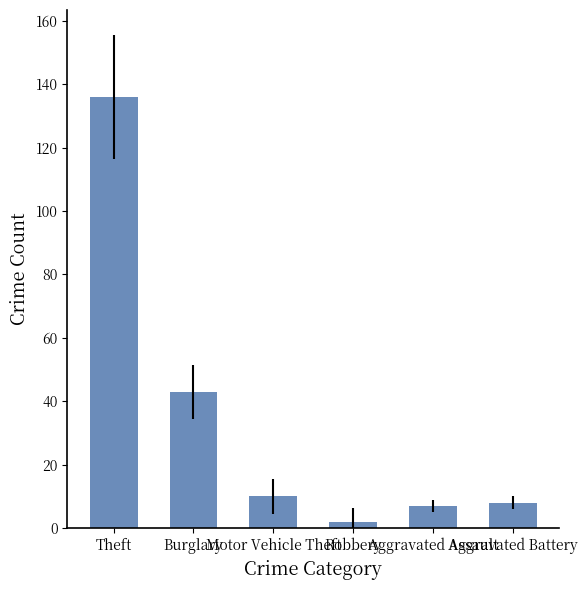

Does the chart contain stacked bars?

No